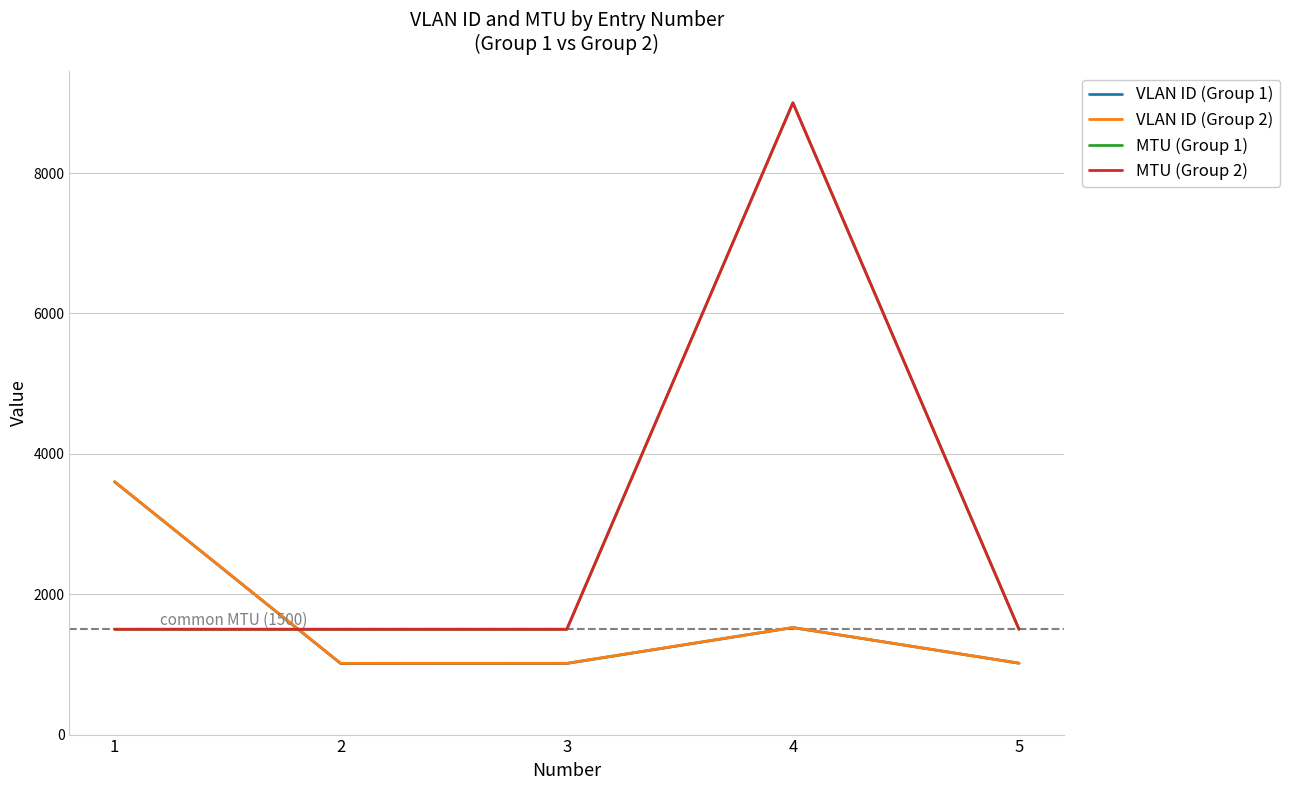

List the labels in order of MTU (Group 1) value, smallest first.

1, 2, 3, 5, 4